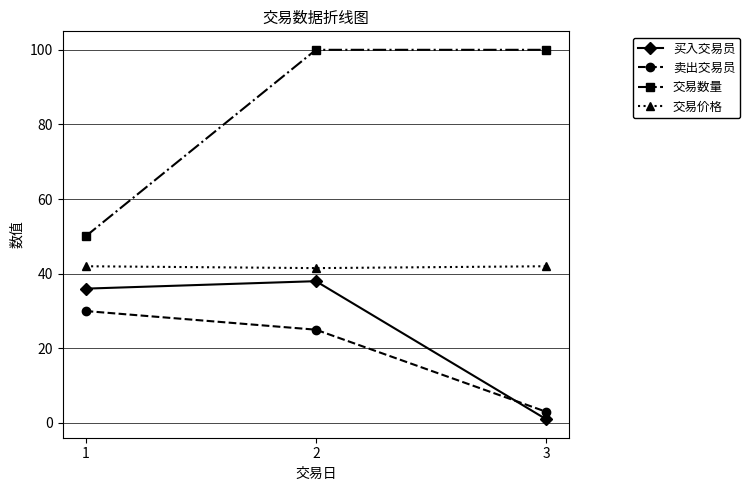

How many distinct data groups are displayed?

4